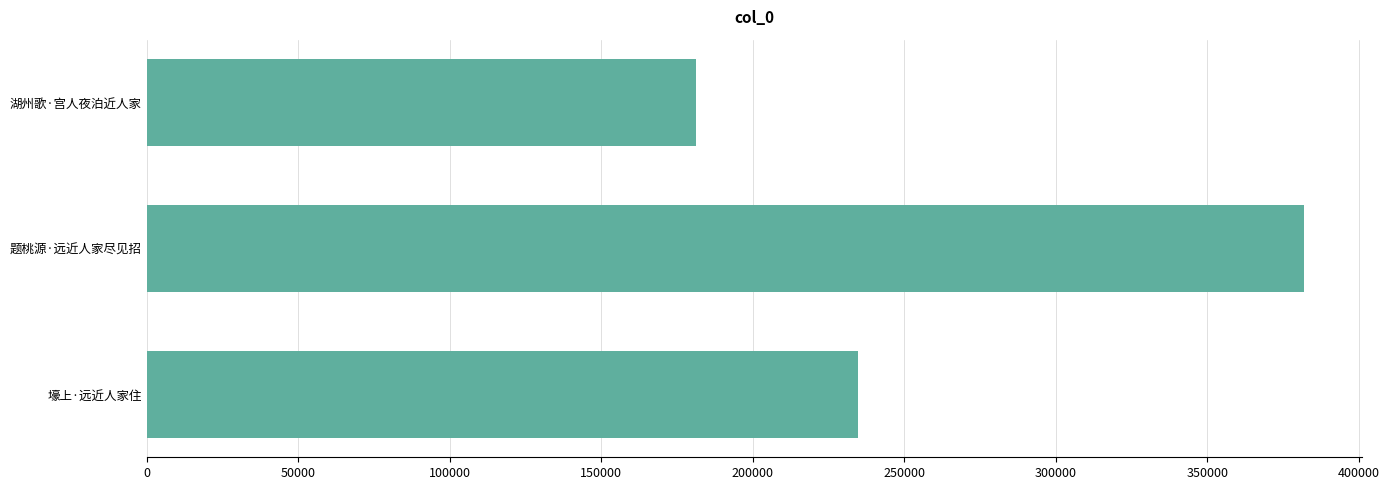

Rank the categories by value from highest to lowest.

题桃源·远近人家尽见招, 壕上·远近人家住, 湖州歌·宫人夜泊近人家